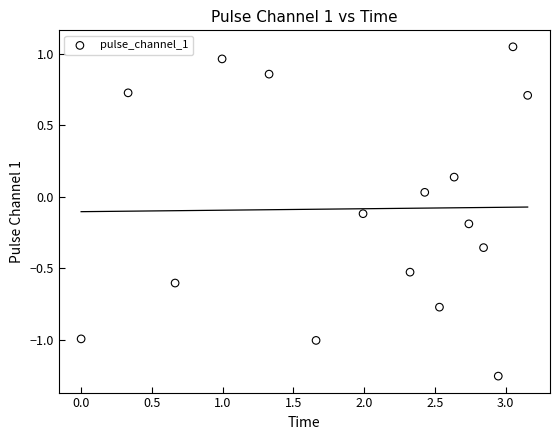

What is the range of Y values (max minus min)?

2.3